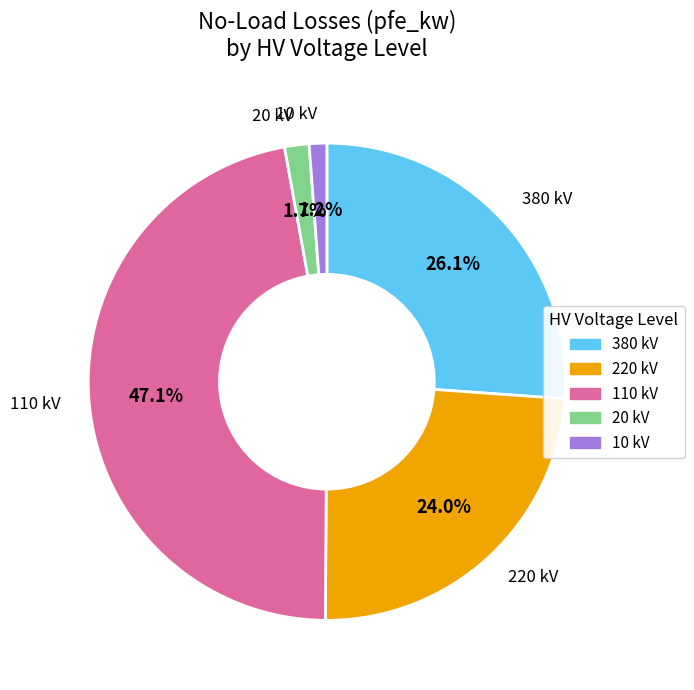

Which slice is the largest?

110 kV